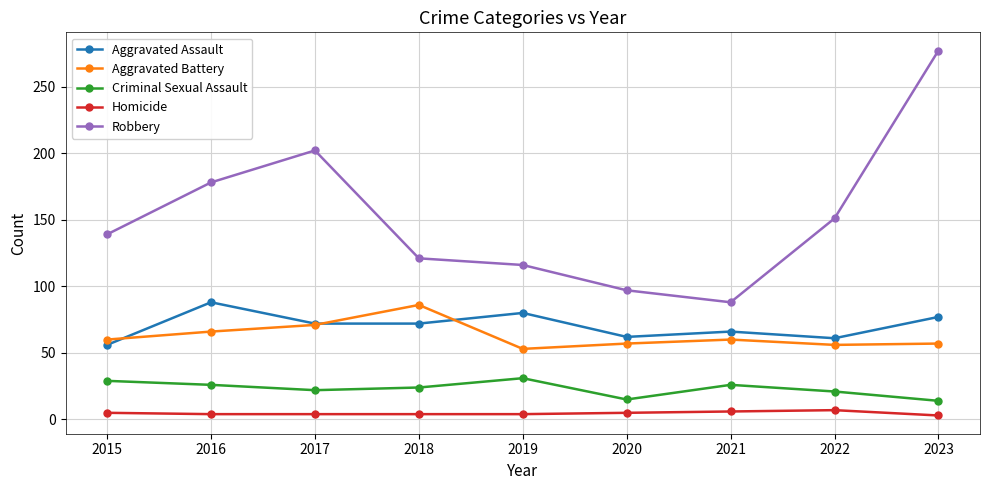

Is this an area chart (filled region under the line)?

No